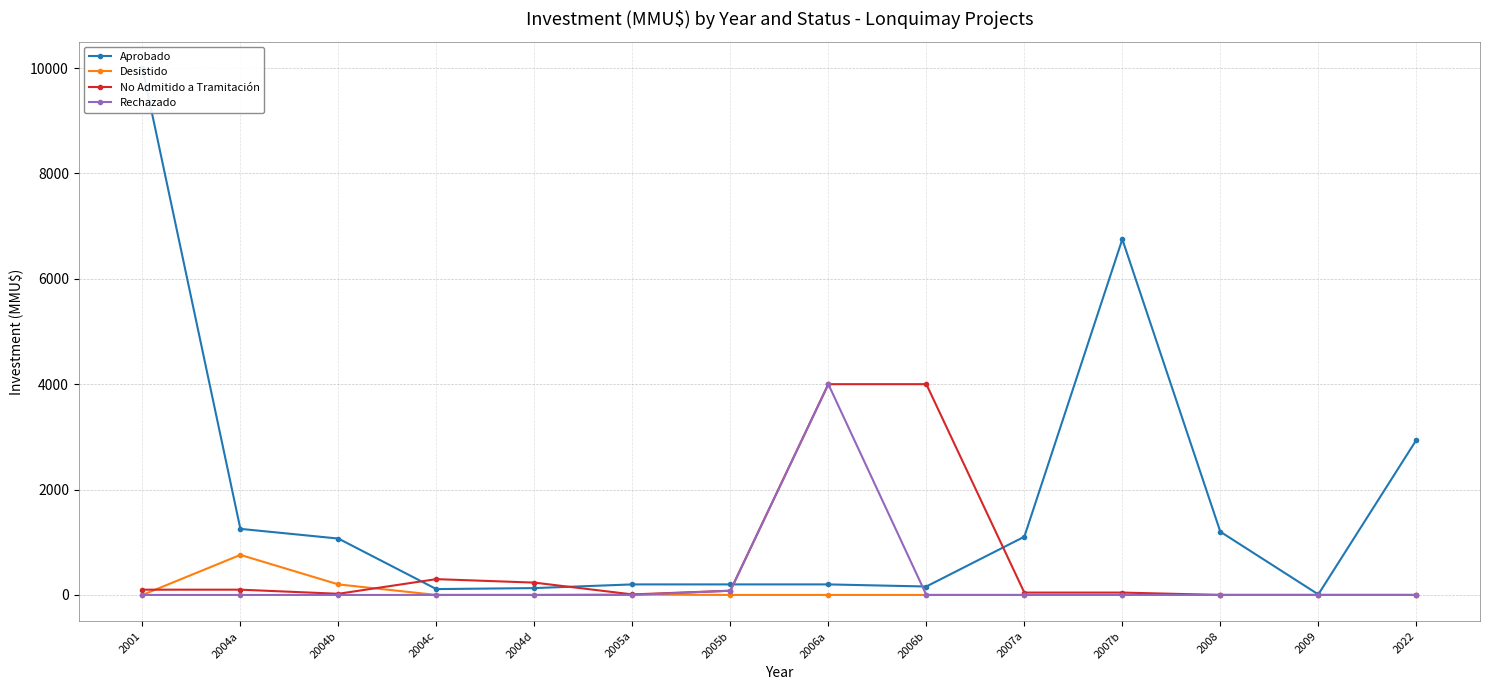

What is the highest value of the Rechazado series?

4000